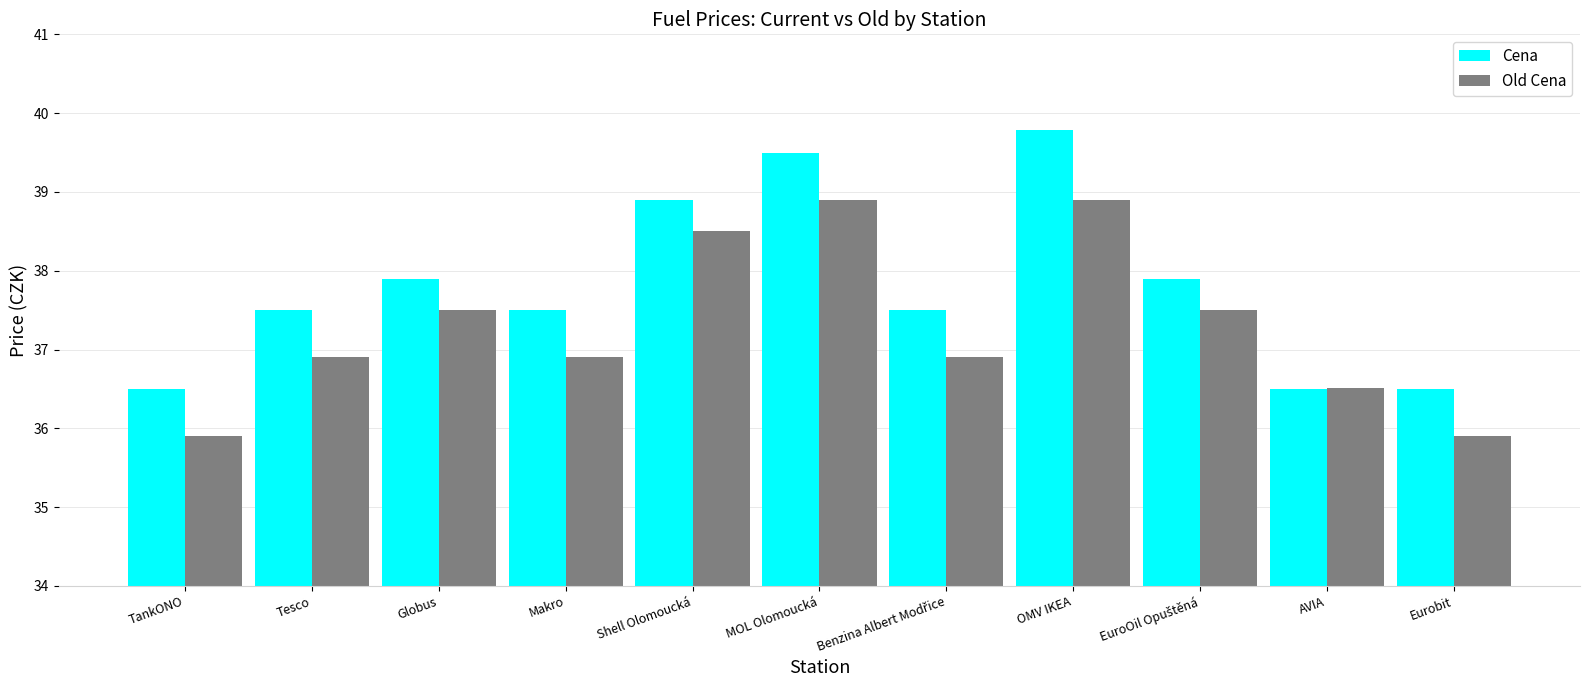

What is the minimum value for Cena?

36.5